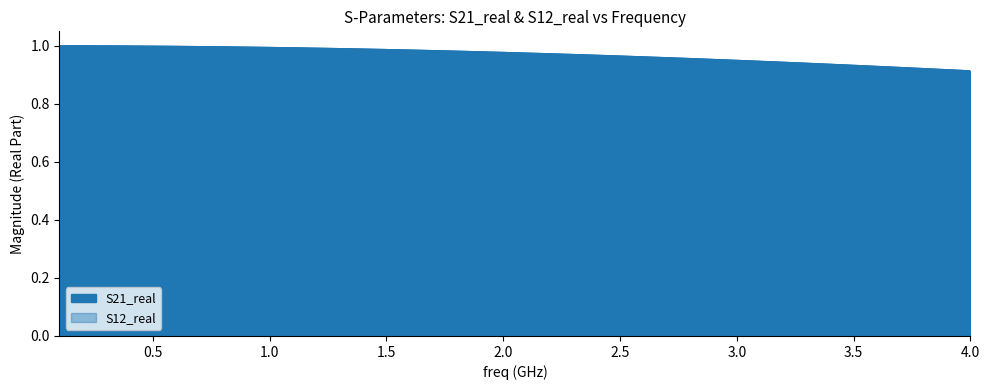

Reading left to right, extract all data points from this chart.

S21_real: 1.0	1.0	1.0	1.0	1.0	1.0	1.0	1.0	1.0	1.0	1.0	1.0	1.0	1.0	1.0	1.0	1.0	1.0	1.0	1.0	1.0	1.0	1.0	1.0	1.0	1.0	1.0	1.0	1.0	0.9	0.9	0.9	0.9	0.9	0.9	0.9	0.9	0.9	0.9	0.9
S12_real: 1.0	1.0	1.0	1.0	1.0	1.0	1.0	1.0	1.0	1.0	1.0	1.0	1.0	1.0	1.0	1.0	1.0	1.0	1.0	1.0	1.0	1.0	1.0	1.0	1.0	1.0	1.0	1.0	1.0	0.9	0.9	0.9	0.9	0.9	0.9	0.9	0.9	0.9	0.9	0.9